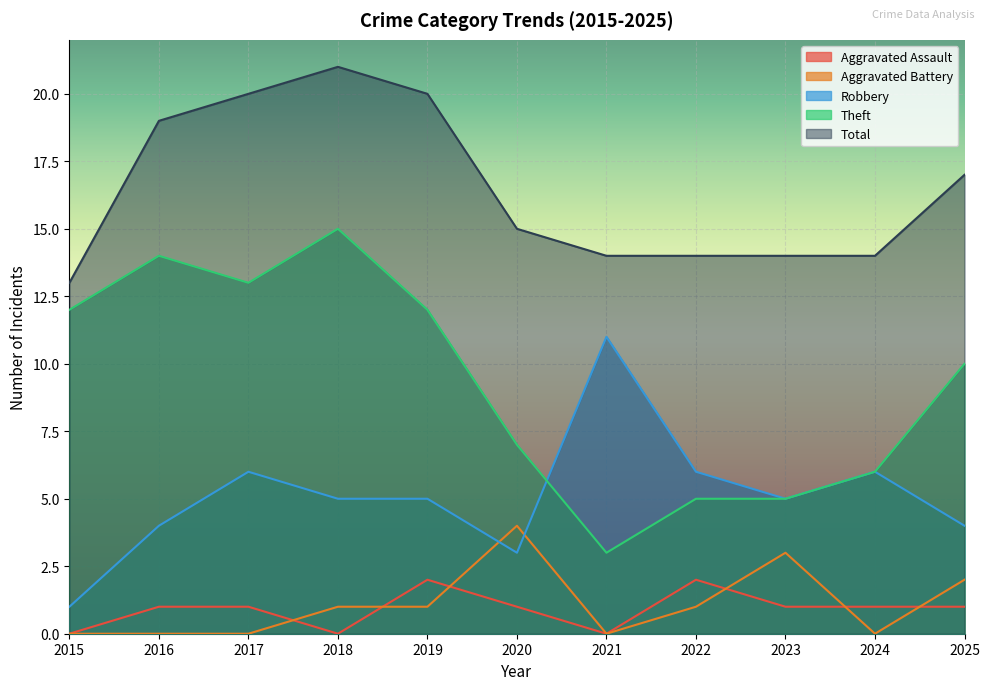

At which category does Aggravated Battery reach its first local peak?

2020